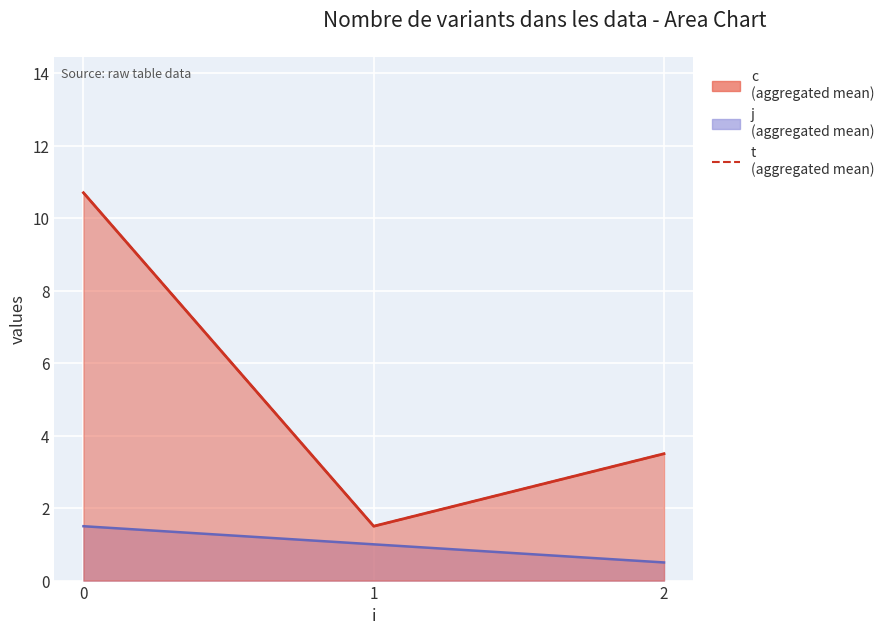

How many data points are less than 3?

1